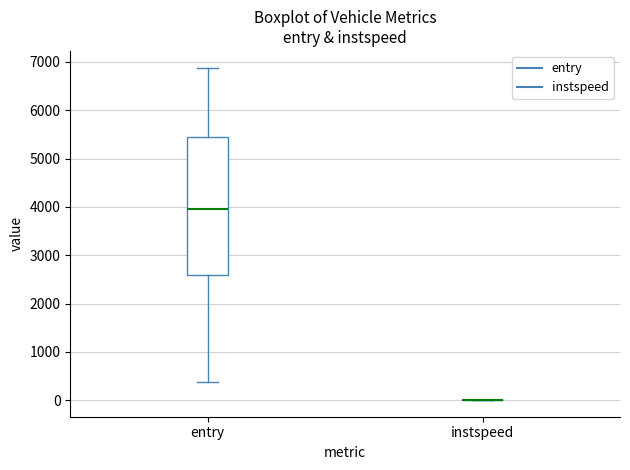

Comparing the boxes themselves (not the whiskers), which one is the tallest?

entry